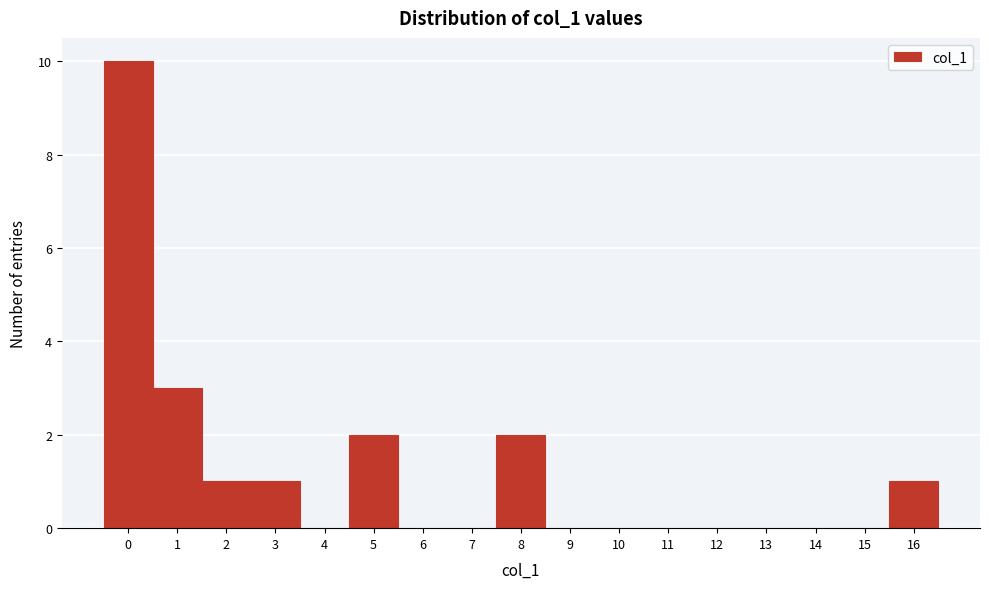

What is the height of the bar covering -0.5 to 0.5 on the x-axis? The values are not printed on the chart, so give them approximately, as read against the axis.

10